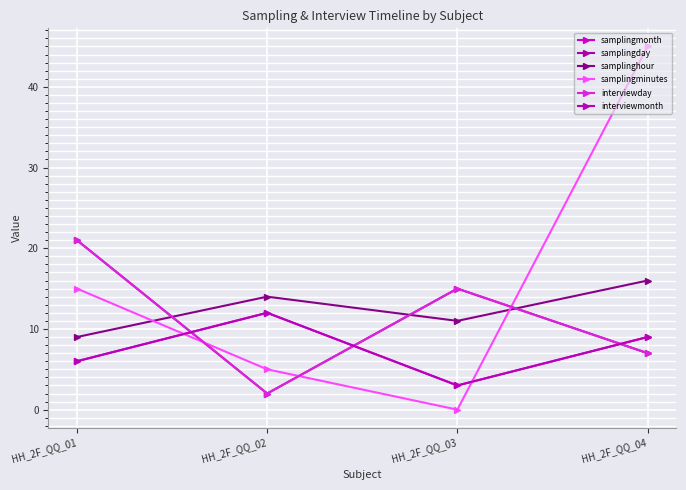

At which category does interviewday reach its first local valley?

HH_2F_QQ_02